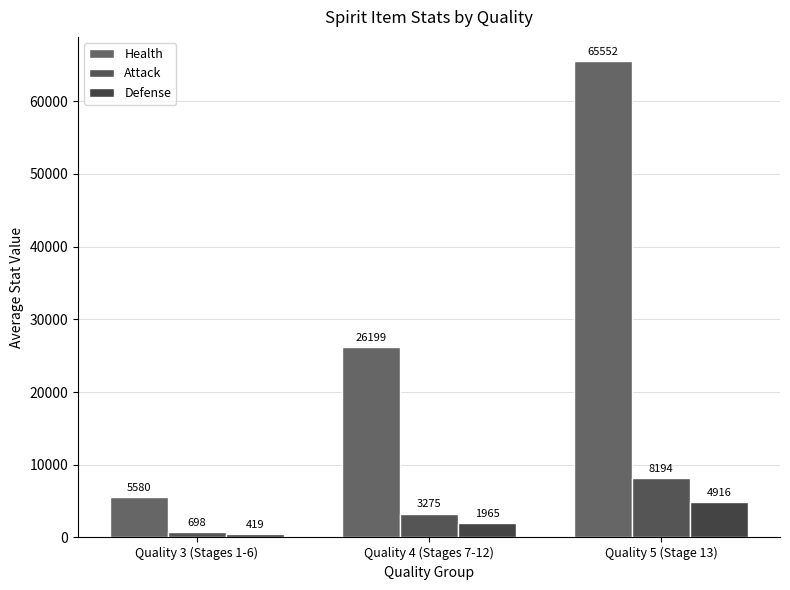

Which series has the widest spread of values?

Health